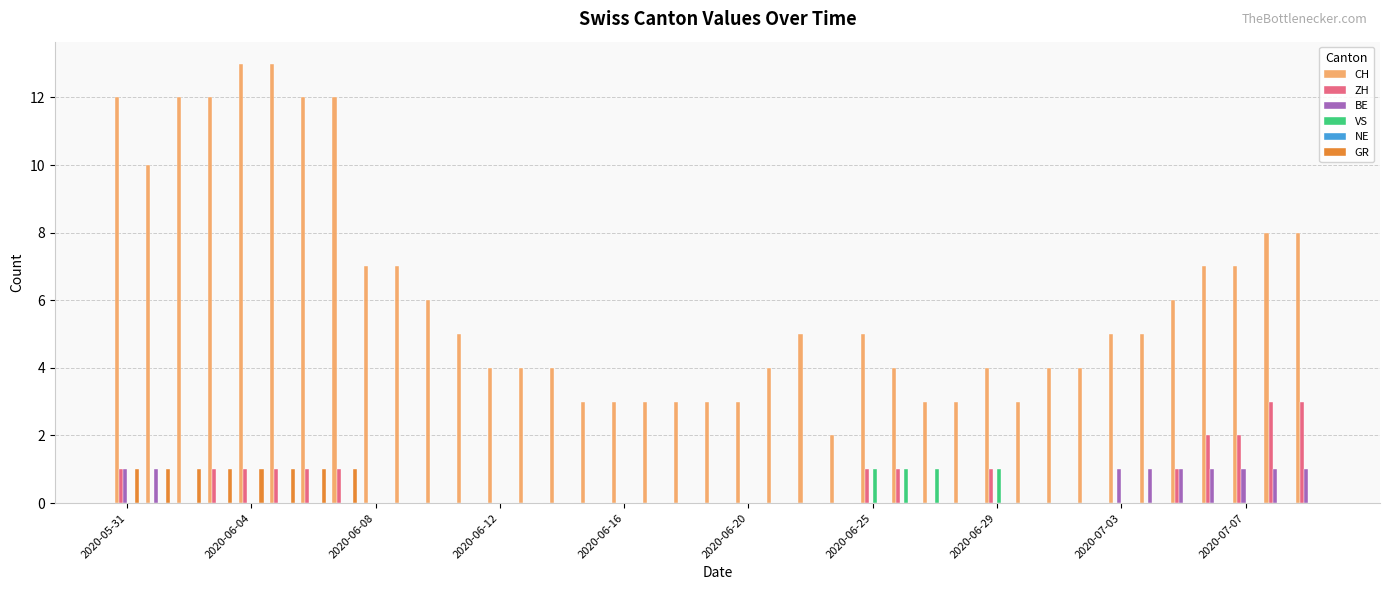

Which series has the largest total across all categories?

CH